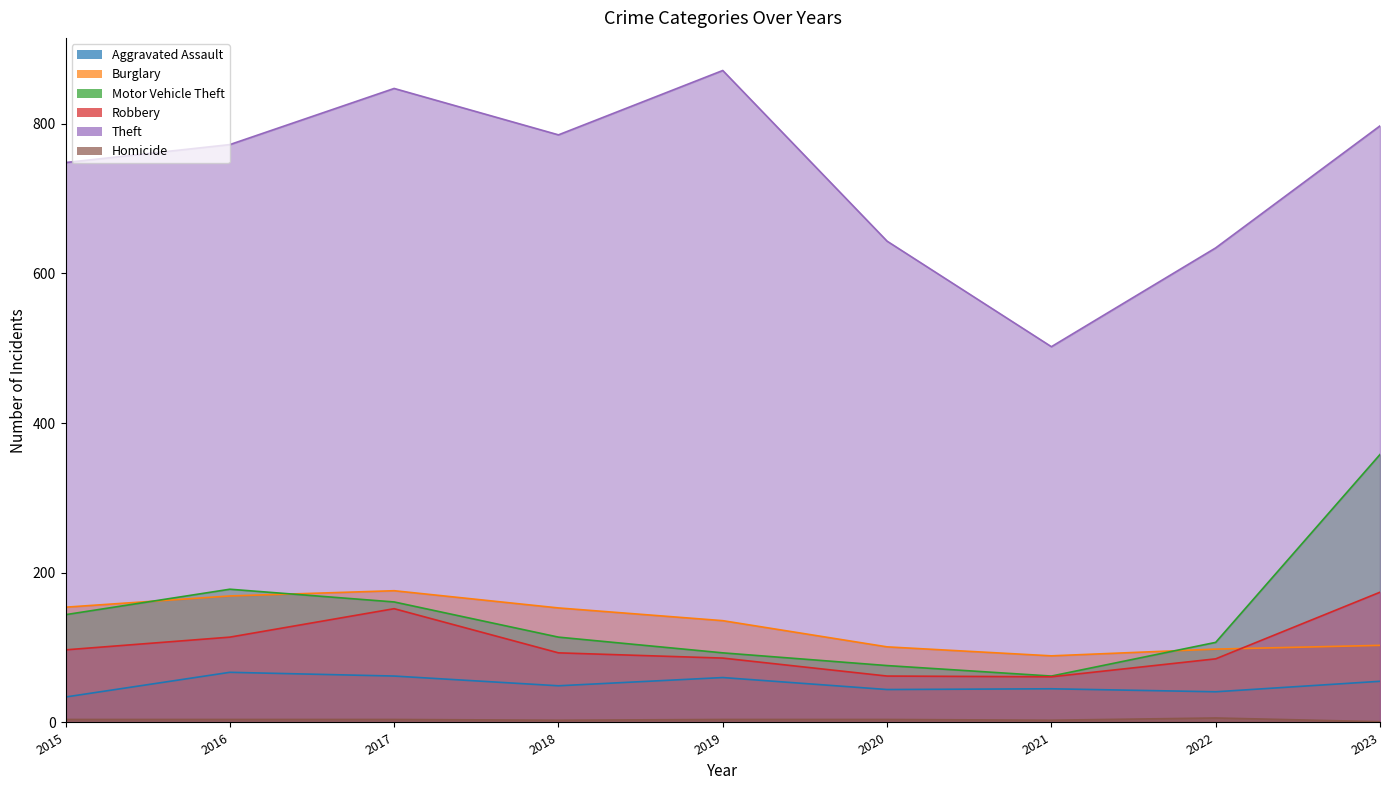

True or false: Aggravated Assault has a value of 20 at 2021.

False